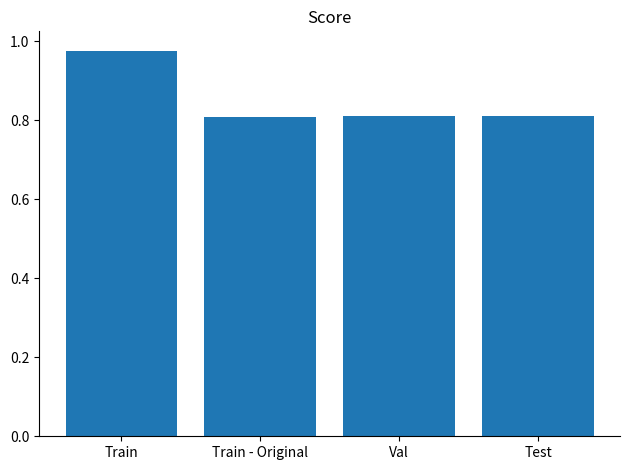

What is the change in value from Train to Test?

-0.2